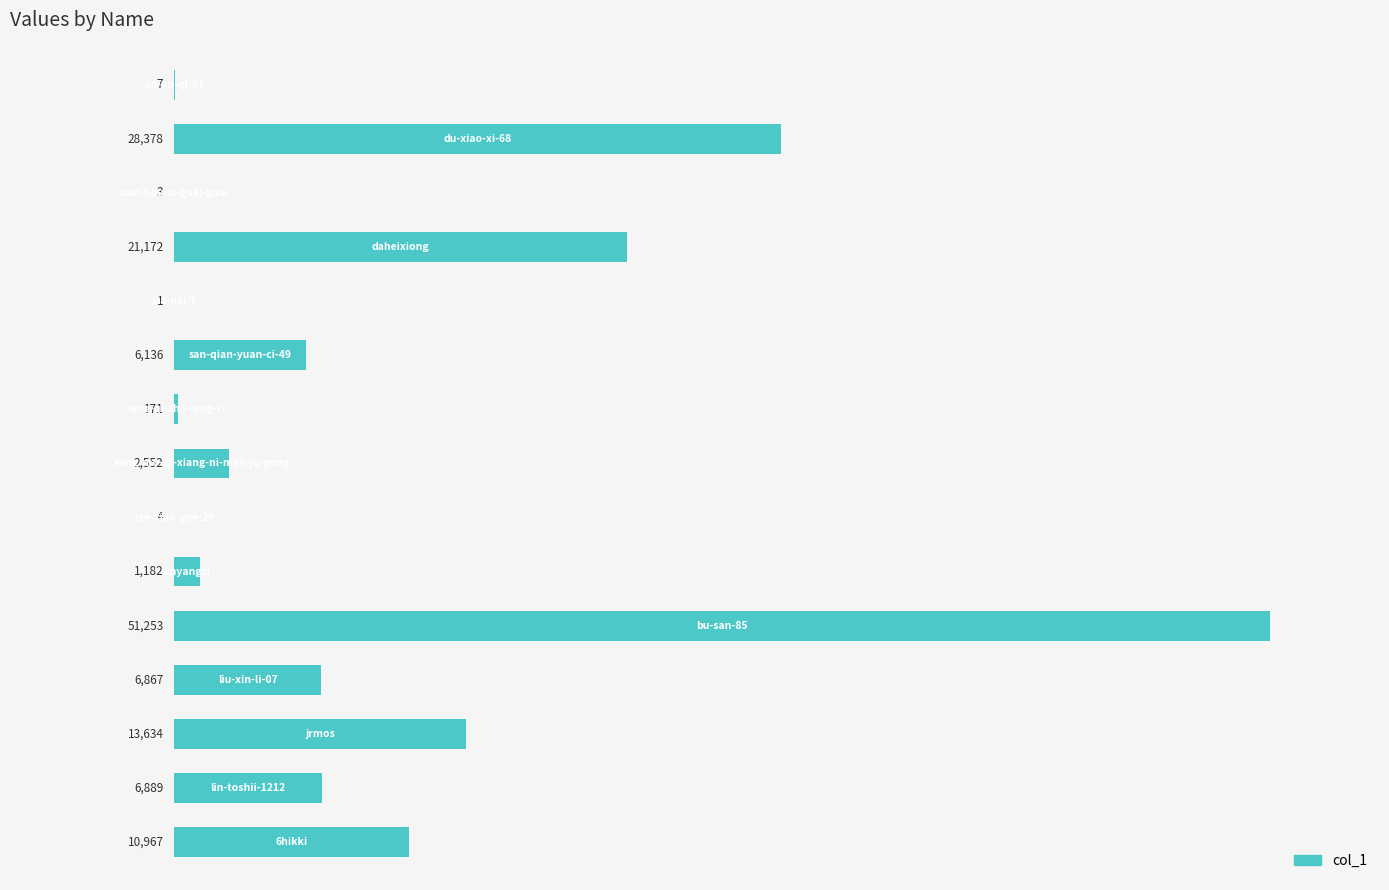

What is the maximum value shown in the chart?

51253